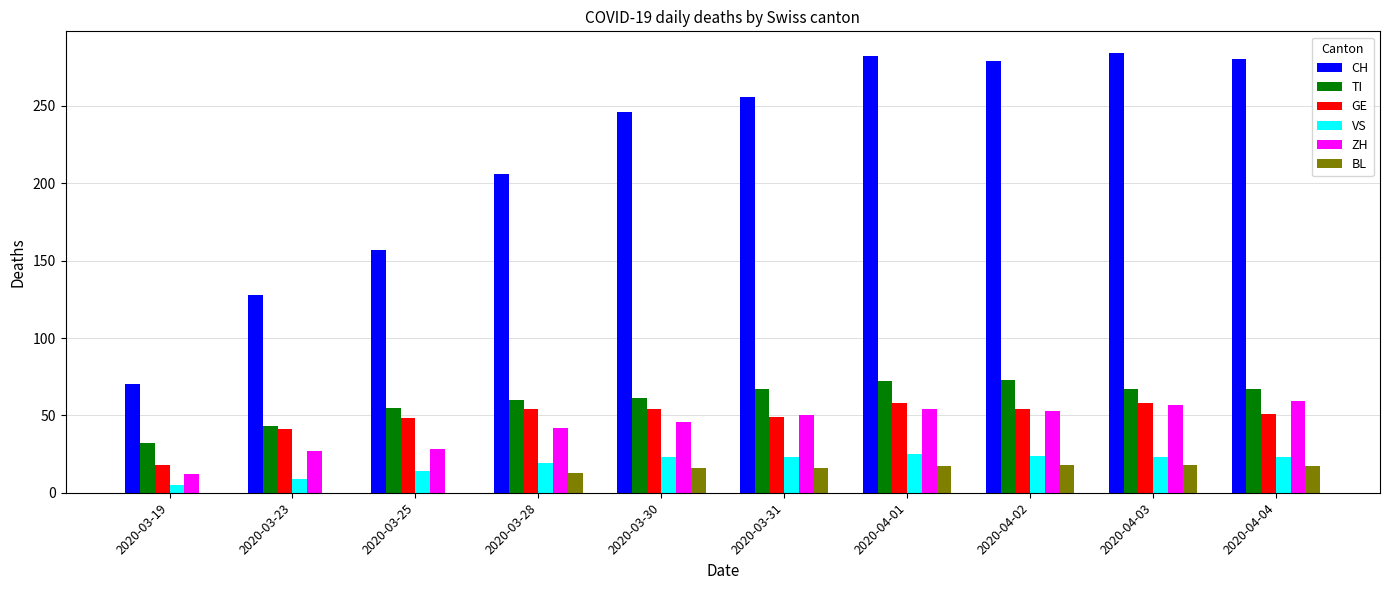

What is the maximum value shown in the chart?

284